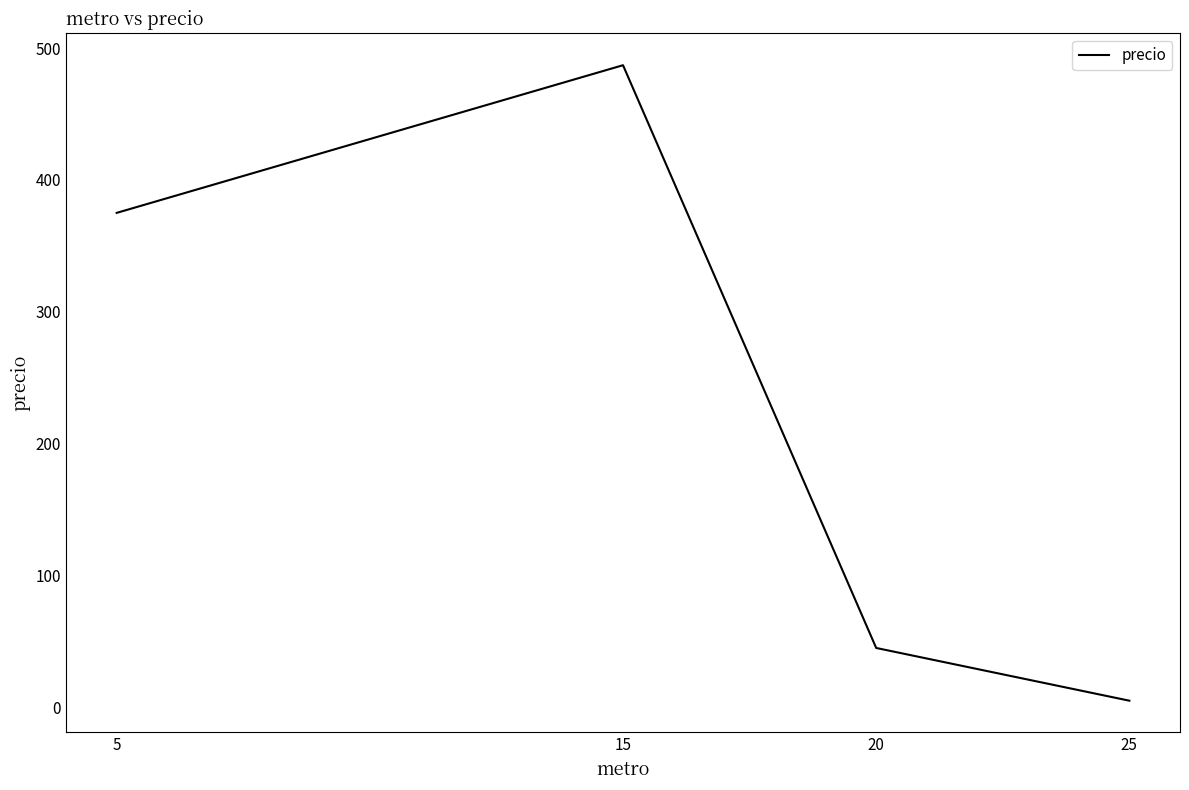

What is the ratio of the value at 15 to the value at 25?

97.4